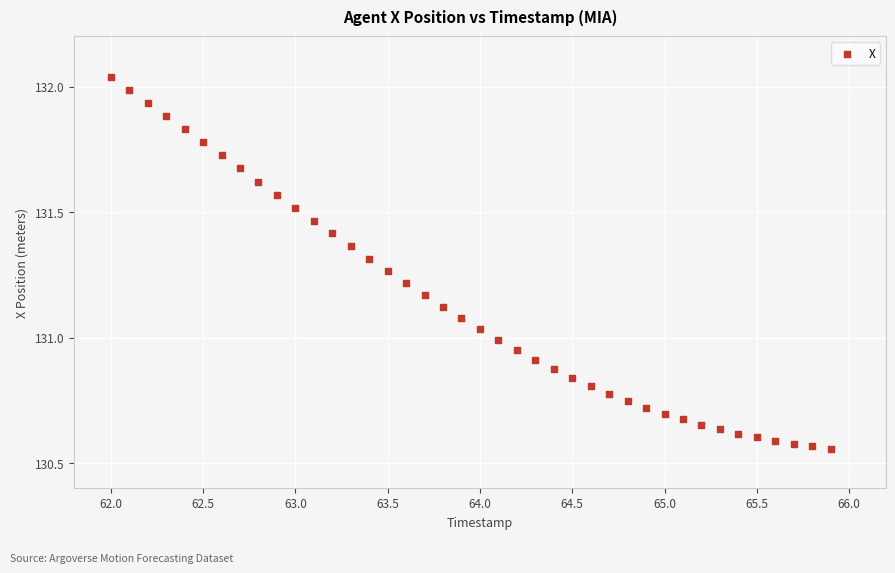

What is the range of X values (max minus min)?

3.9